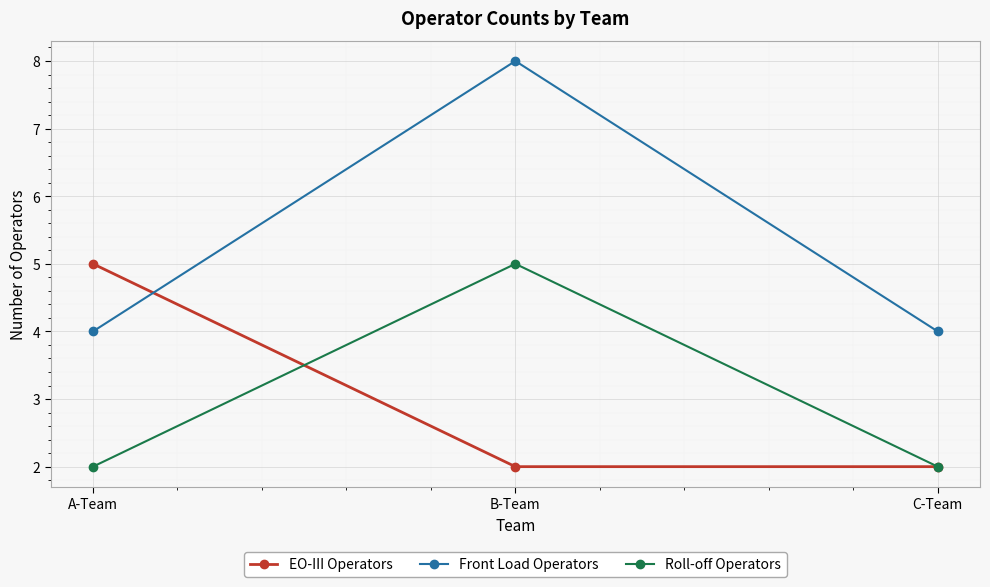

What is the maximum value shown in the chart?

8